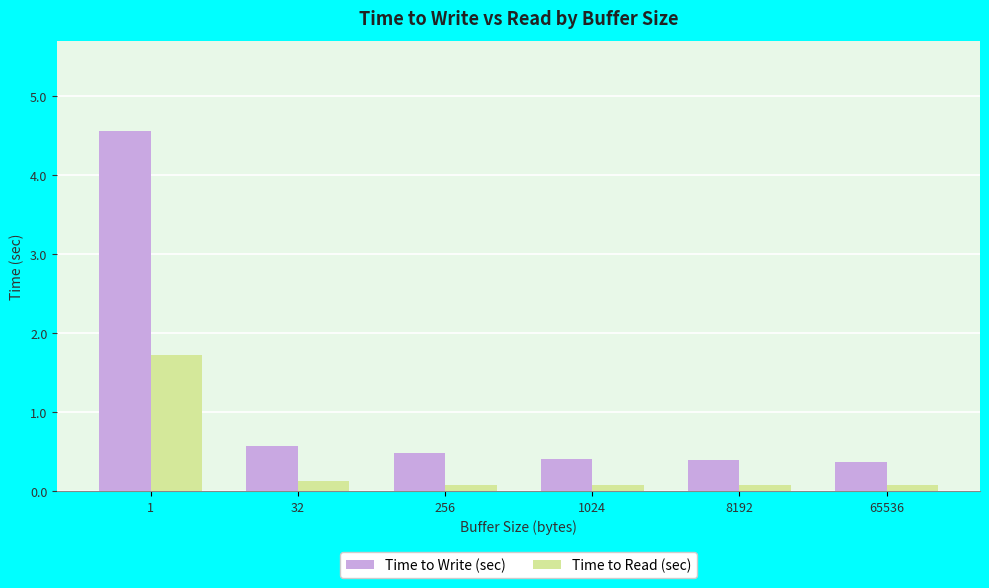

What is the greatest value displayed?

4.6